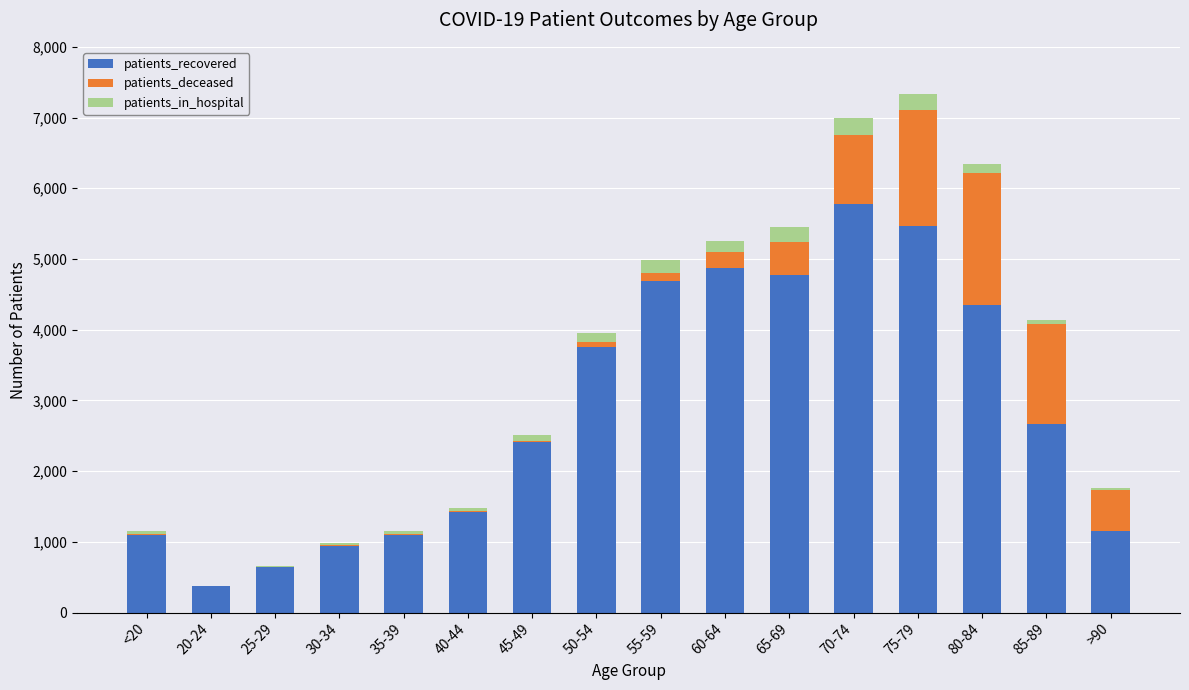

The patients_recovered series shows 5779 at 70-74. True or false?

True